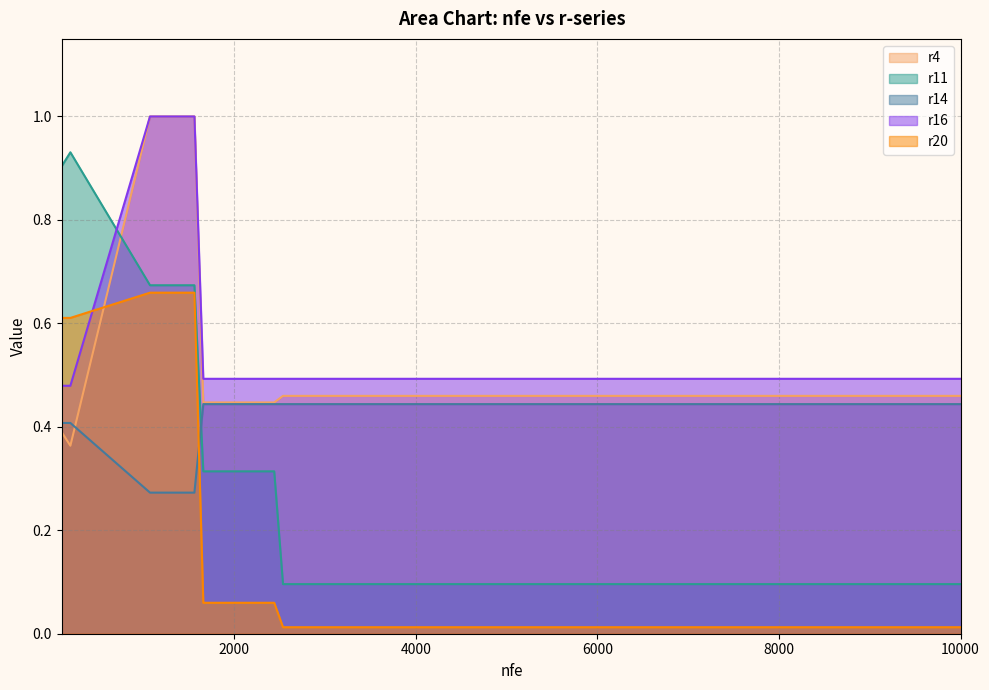

Which category has the highest value in the r14 series?

1660